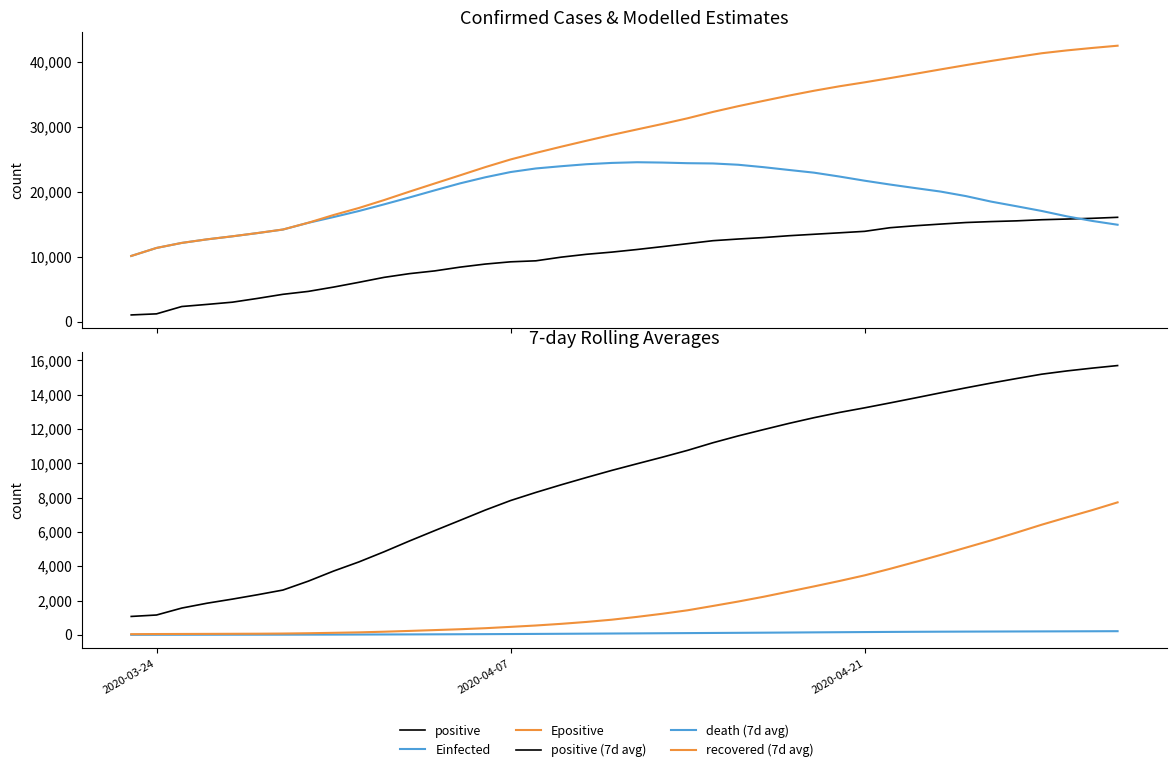

True or false: Epositive and death (7d avg) cross at least once.

False